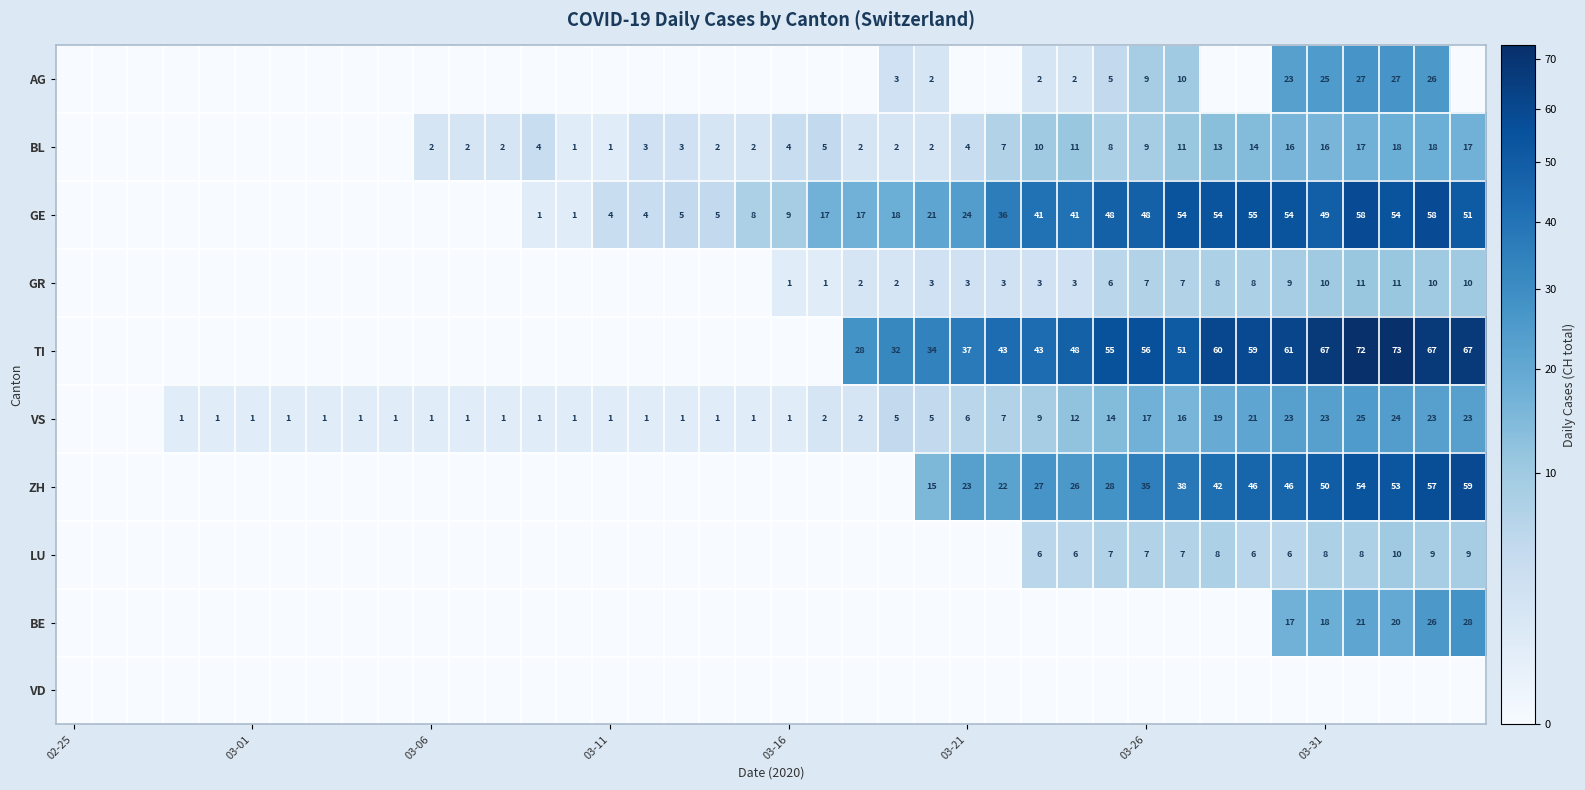

The value of ZH at 03-31 is 80. True or false?

False